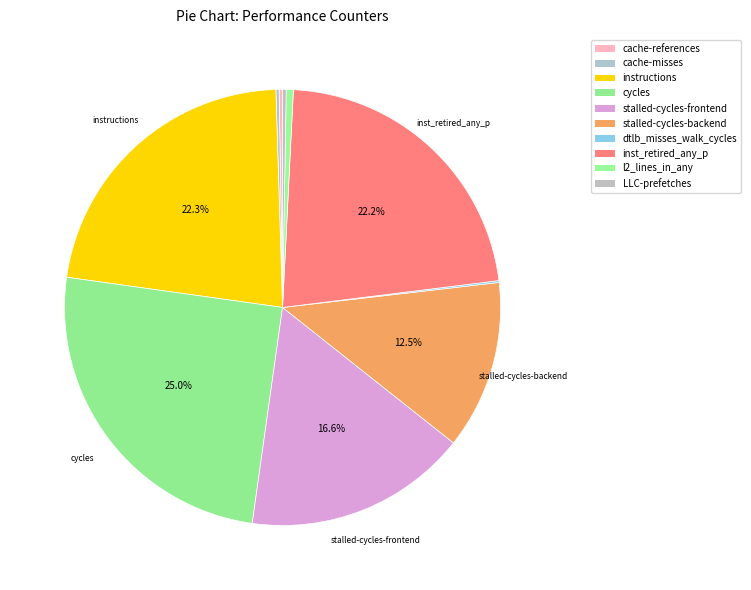

Is it true that cycles is 17% of the pie?

False